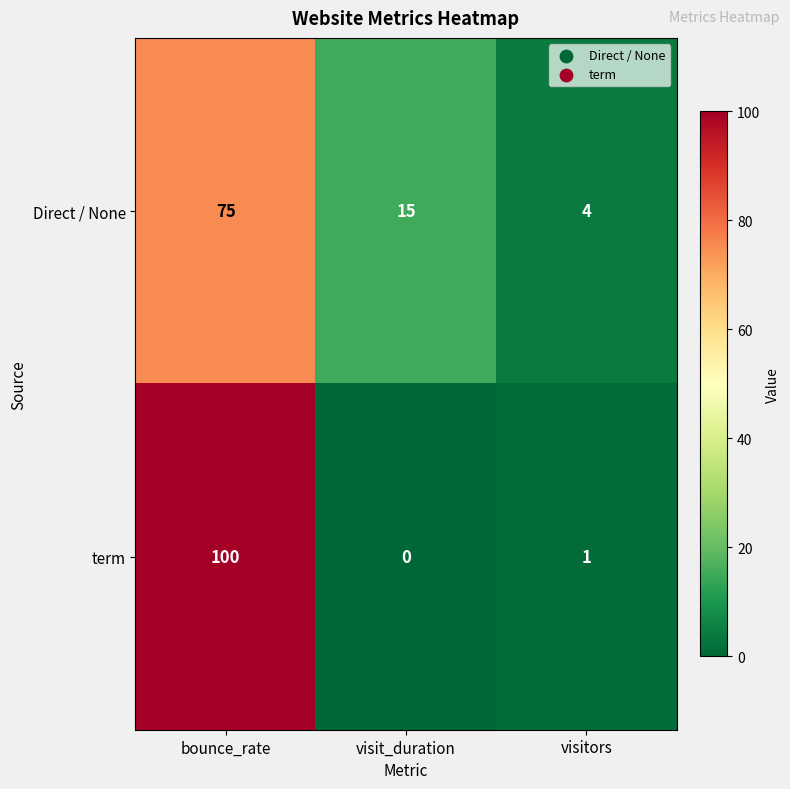

How many Direct / None values are between 4 and 75?

3